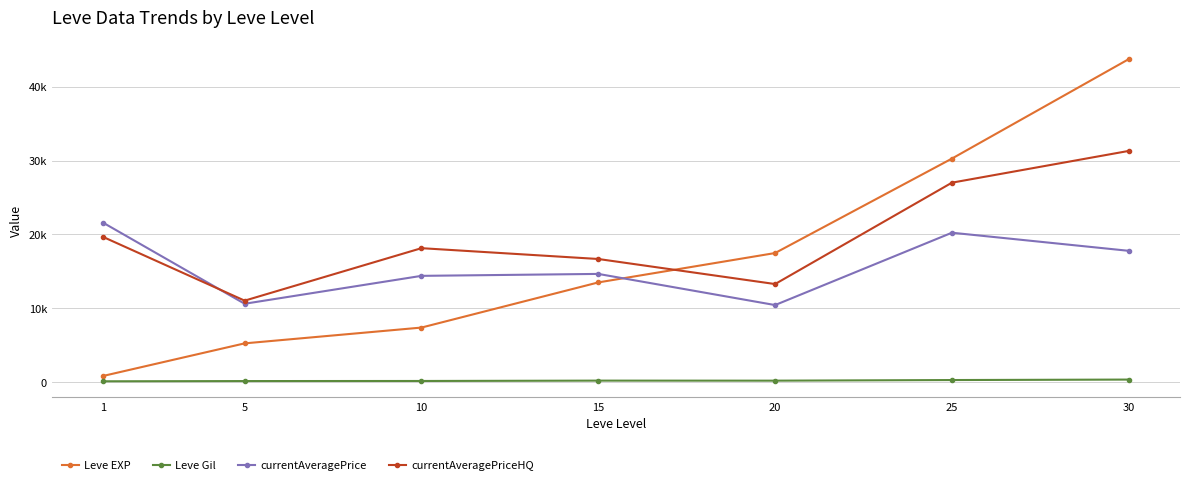

At 15, list the series in order from smallest to largest.

Leve Gil, Leve EXP, currentAveragePrice, currentAveragePriceHQ